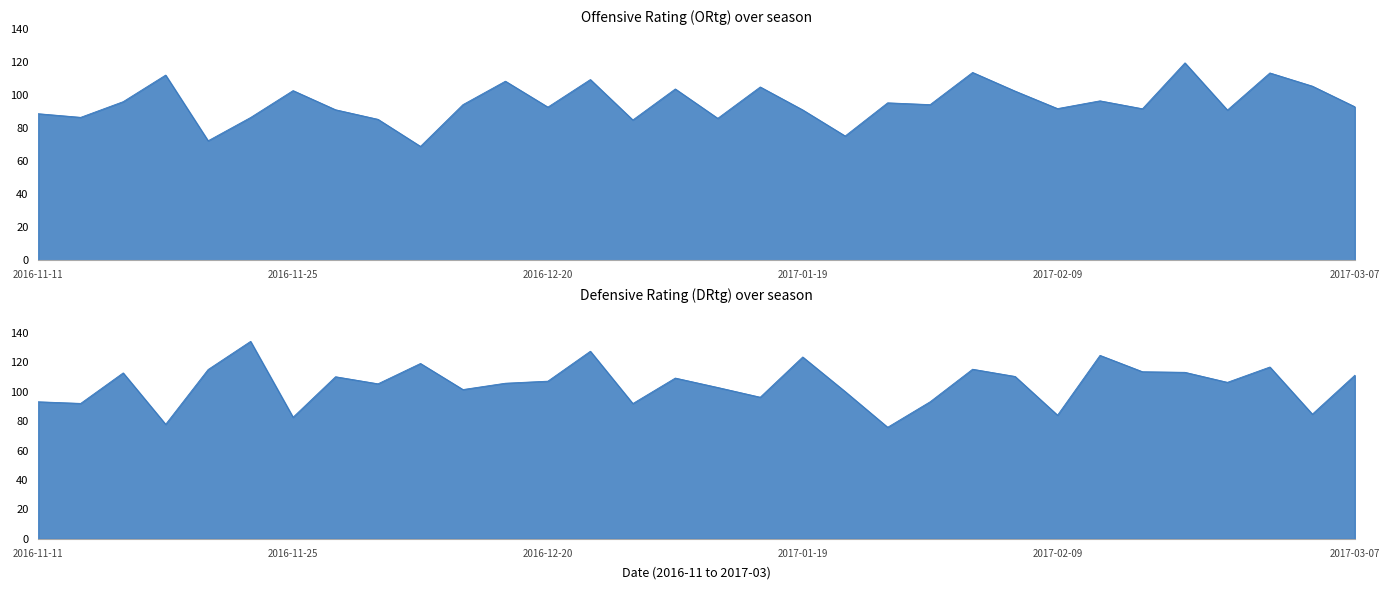

What is the lowest value of the ORtg series?

69.1